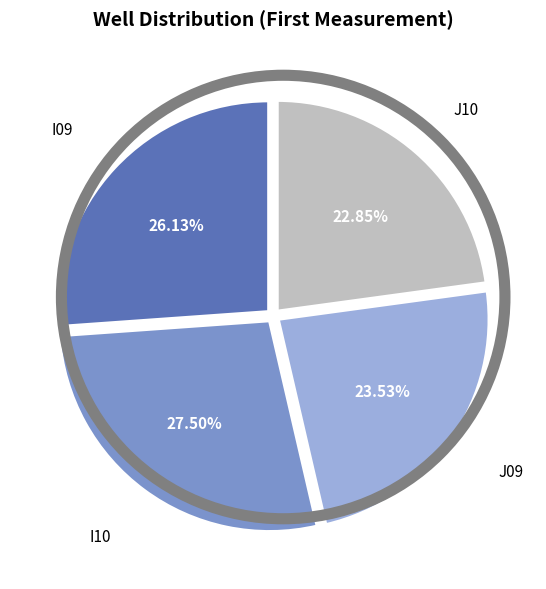

Is there a majority slice in this chart?

No